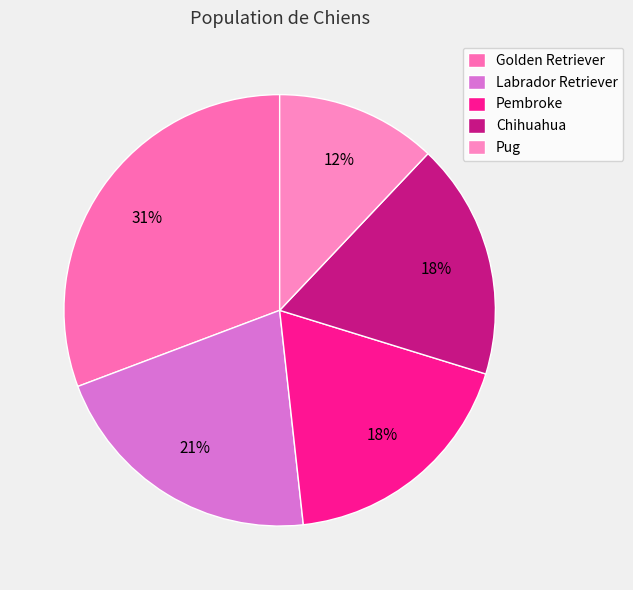

What percentage is NOT represented by Pembroke?

81.5%